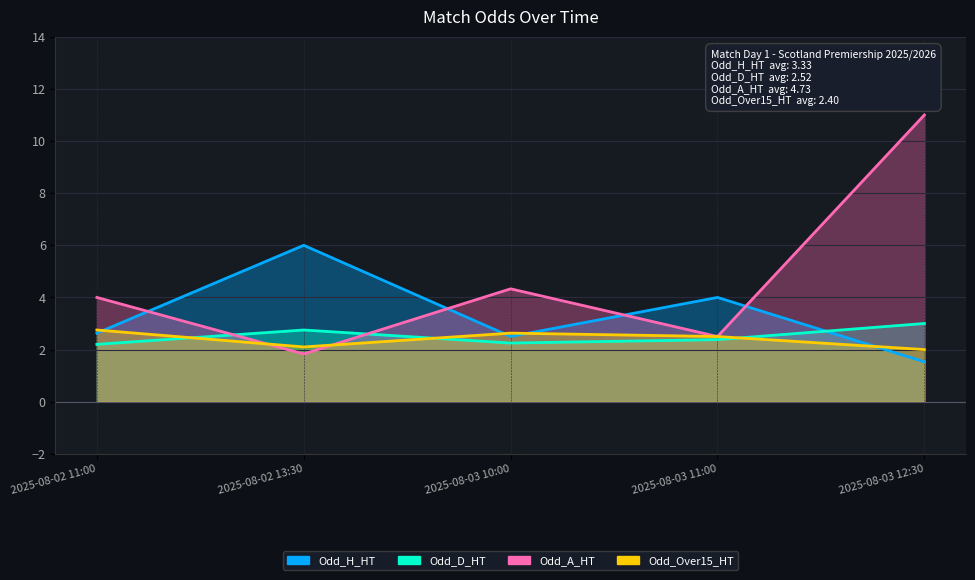

What is the label of the 3rd point from the left?

2025-08-03 10:00